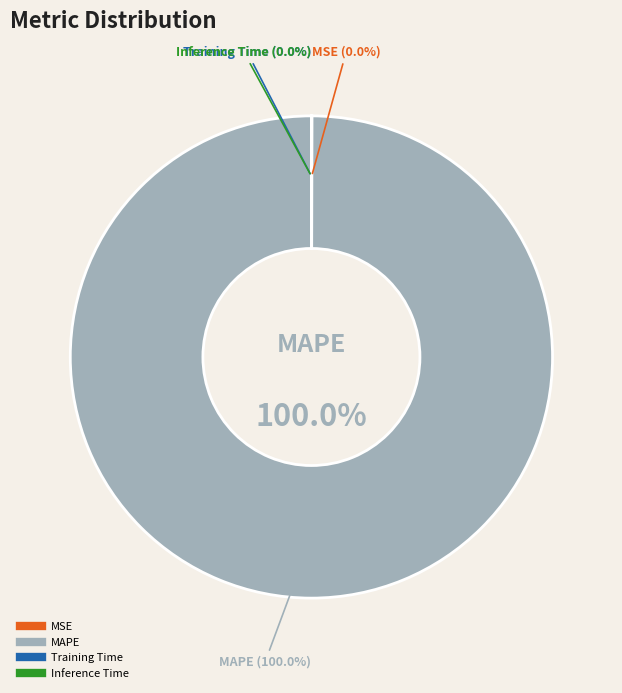

Combined, do SMAPE and Inference Time account for over 50%?

No